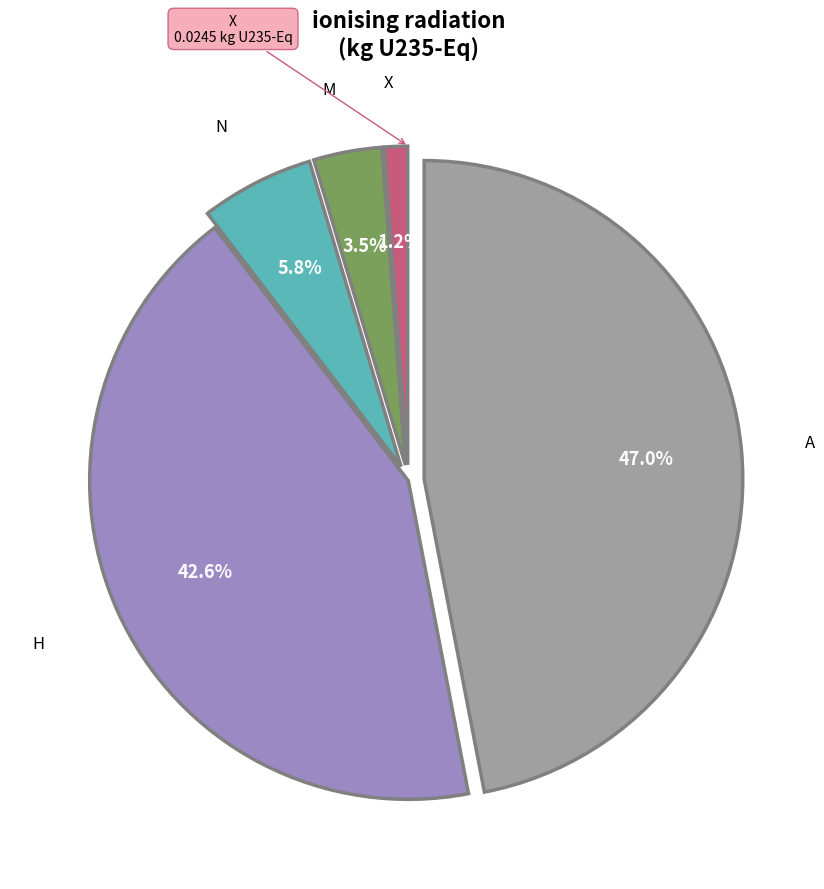

Is there a majority slice in this chart?

No